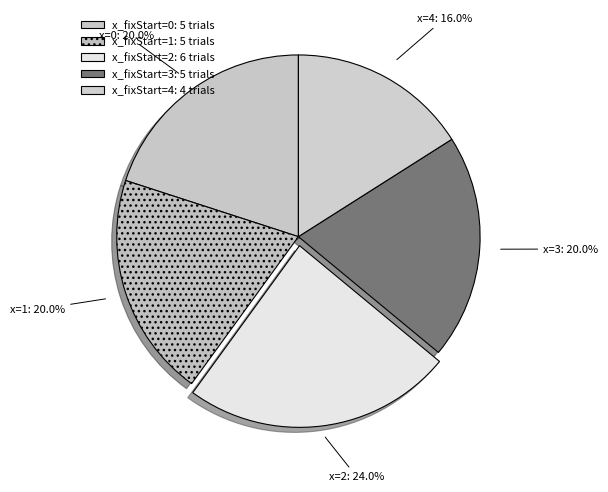

Which slice is the largest?

2